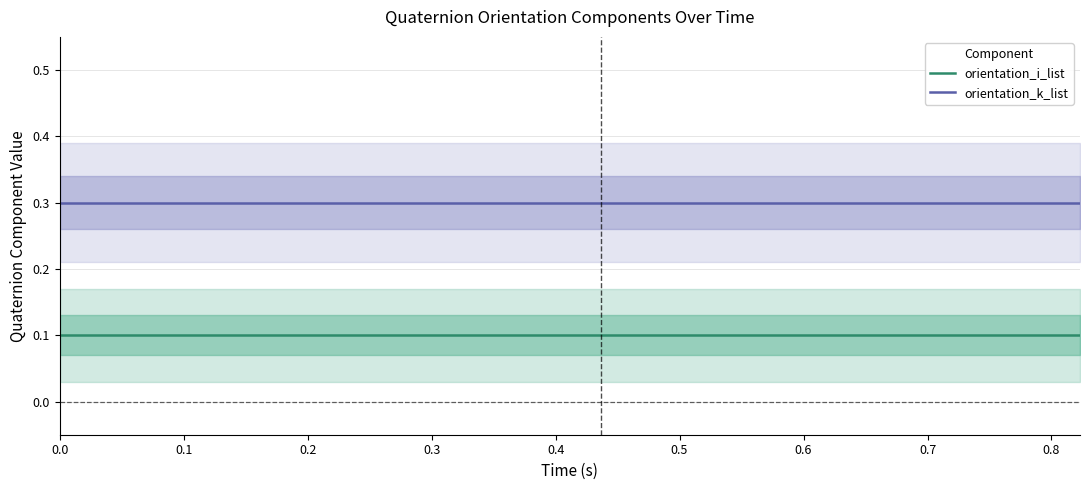

True or false: orientation_i_list and orientation_k_list intersect in this chart.

False